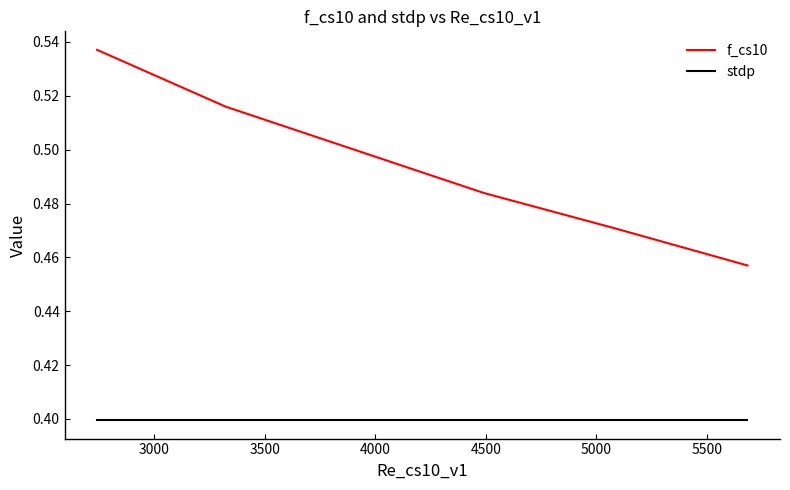

True or false: stdp and f_cs10 cross at least once.

False